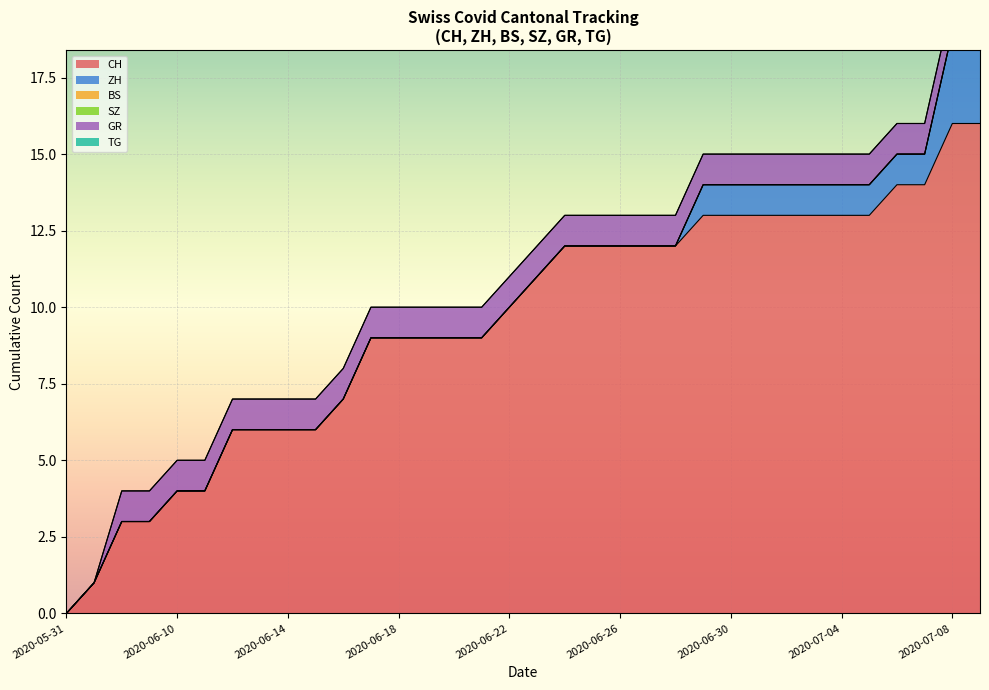

What is the spread (max minus min) of values at 2020-06-09?

3